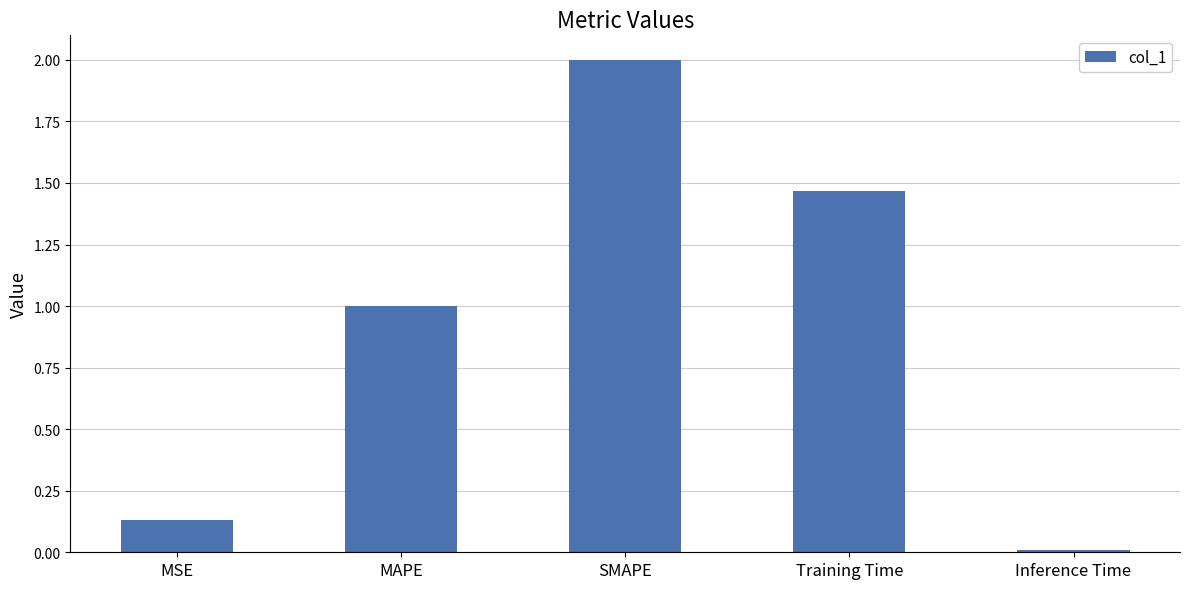

Rank the categories by value from highest to lowest.

SMAPE, Training Time, MAPE, MSE, Inference Time